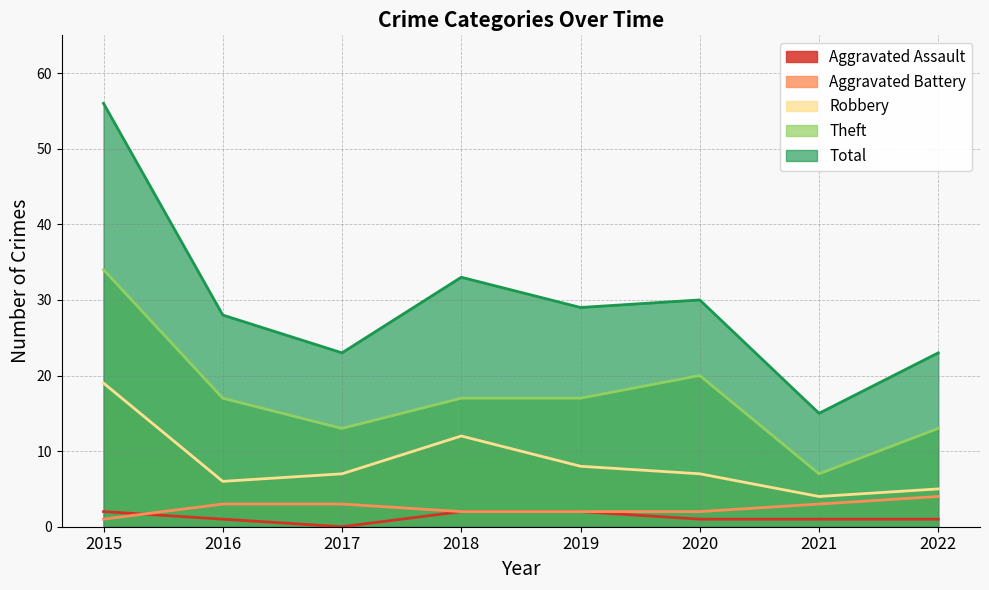

Reading left to right, what are all the values shown in this chart?

Aggravated Assault: 2	1	0	2	2	1	1	1
Aggravated Battery: 1	3	3	2	2	2	3	4
Robbery: 19	6	7	12	8	7	4	5
Theft: 34	17	13	17	17	20	7	13
Total: 56	28	23	33	29	30	15	23